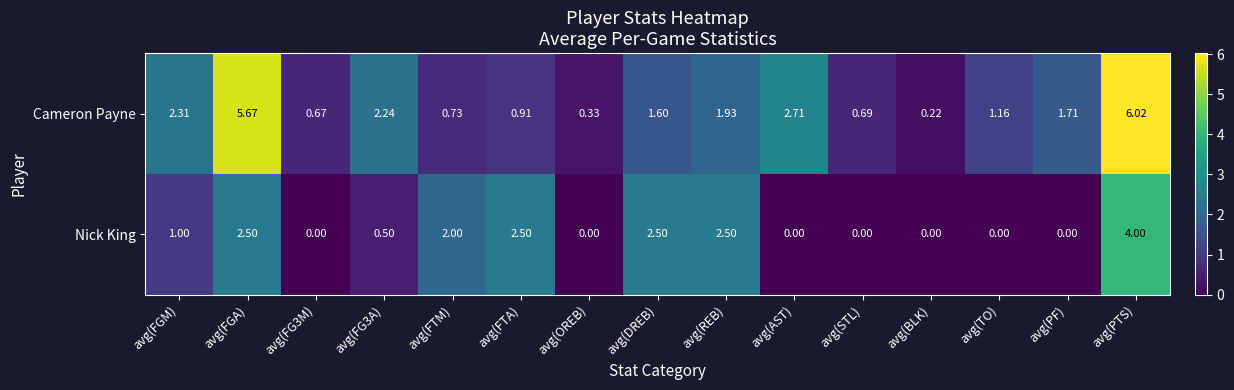

Rank the series by their maximum value, from lowest to highest.

Nick King, Cameron Payne